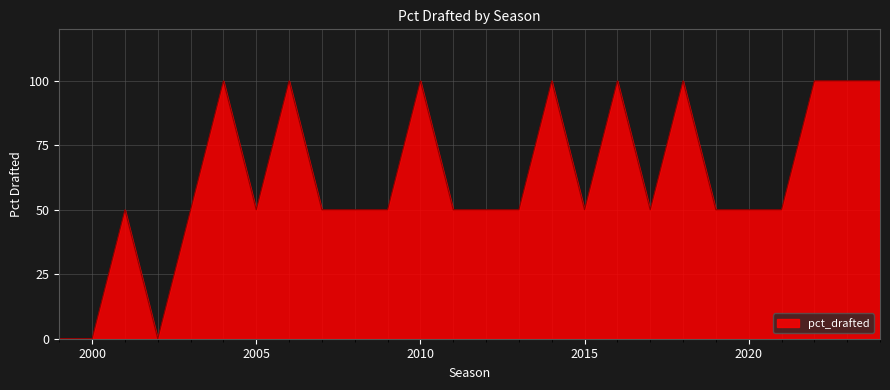

How many lines are shown in the chart?

1